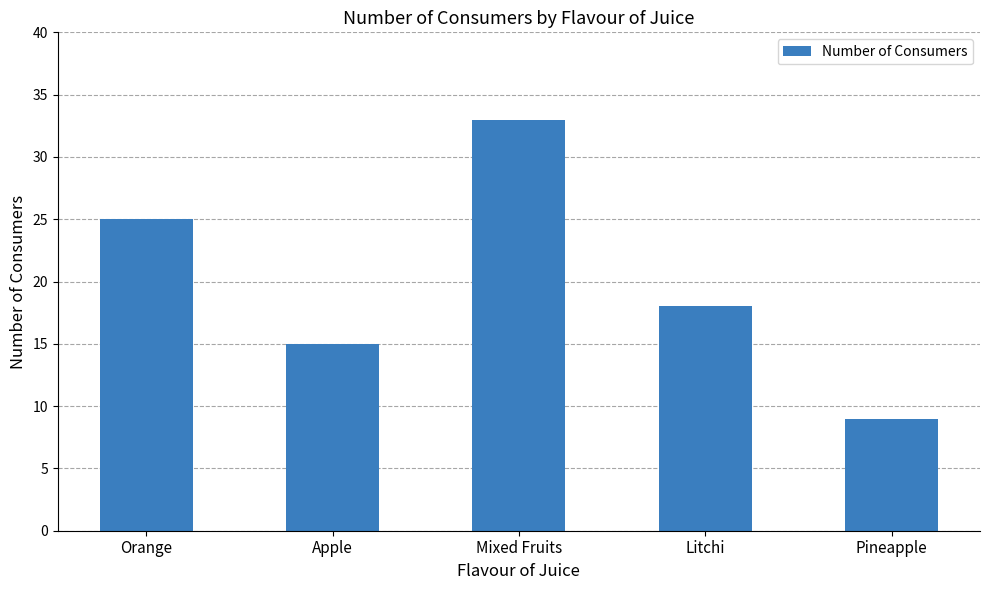

How many values are below 18?

2